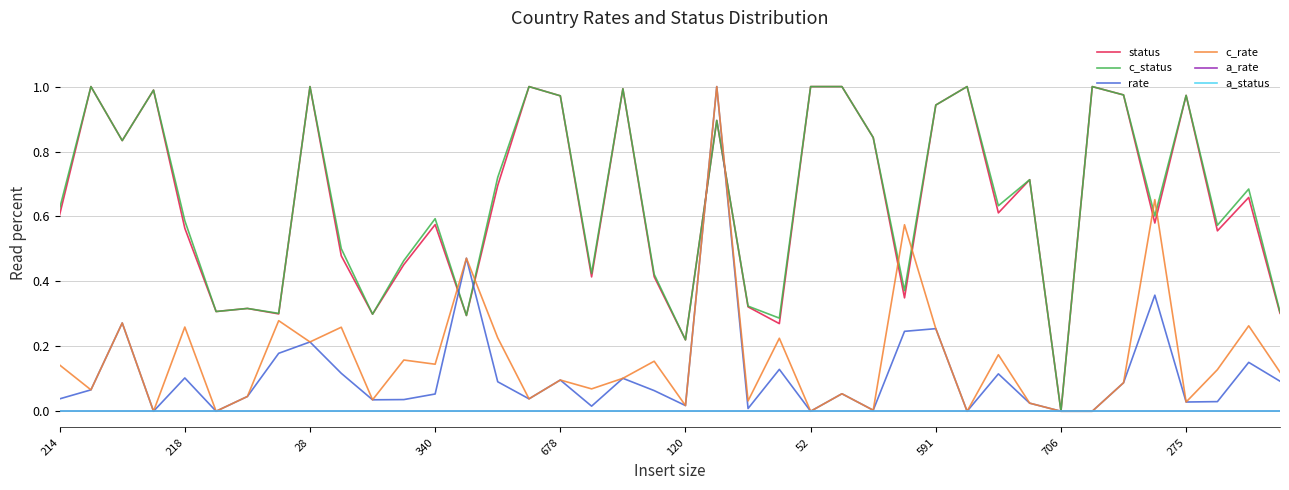

Does the chart display data point markers on the line(s)?

No